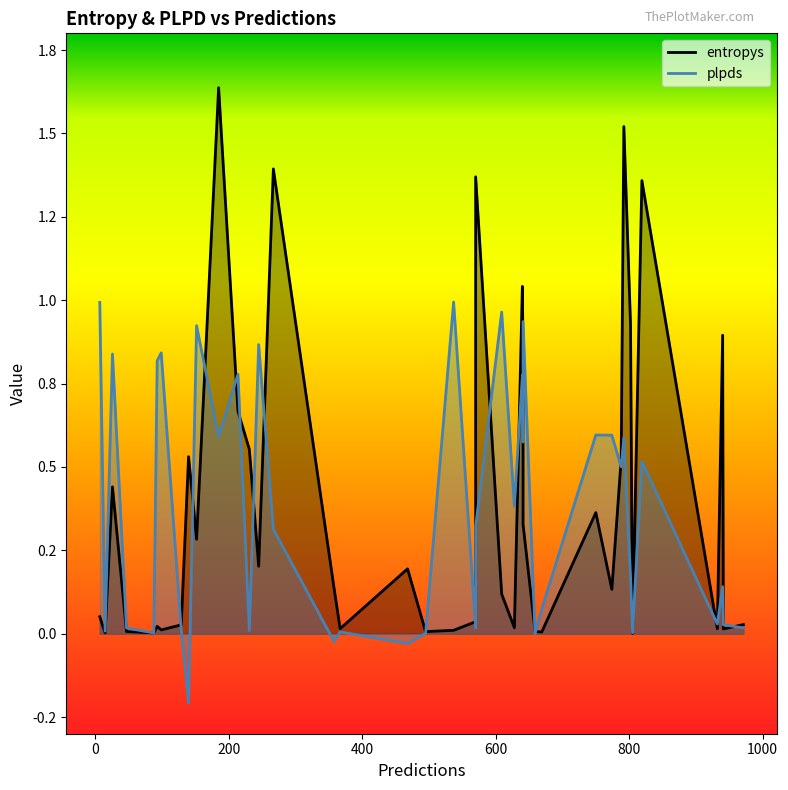

Which series has the largest total across all categories?

entropys